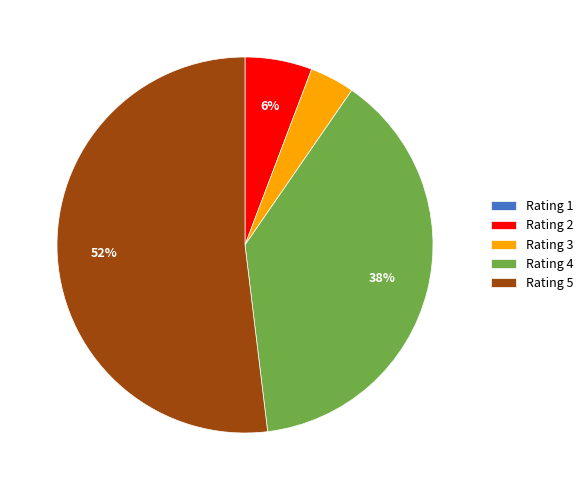

To the nearest percent, what is the average slice percentage?

20%